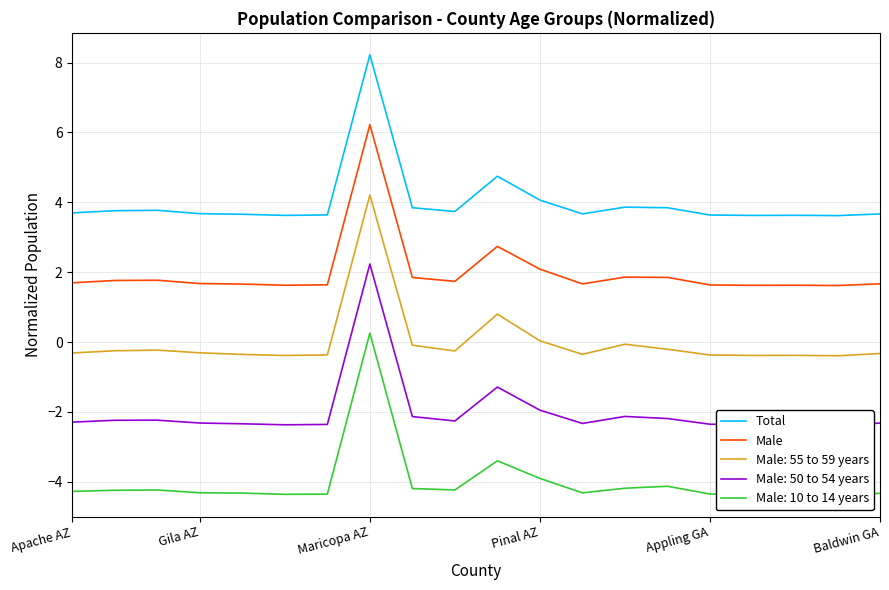

What is the difference between the second highest and second lowest values in the Male series?

1.1